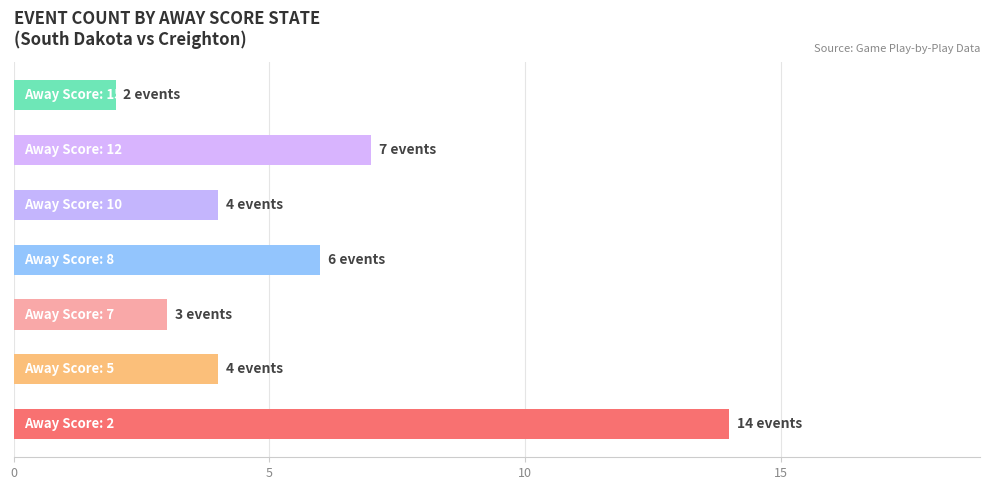

What is the difference between the maximum and second lowest values?

11